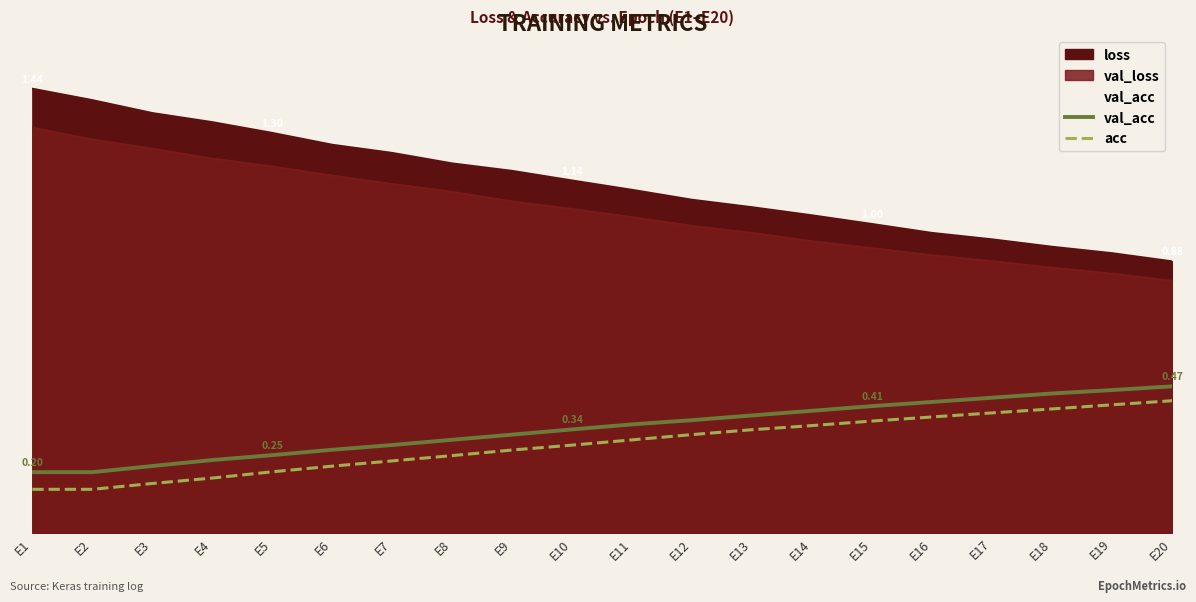

How many lines are shown in the chart?

2